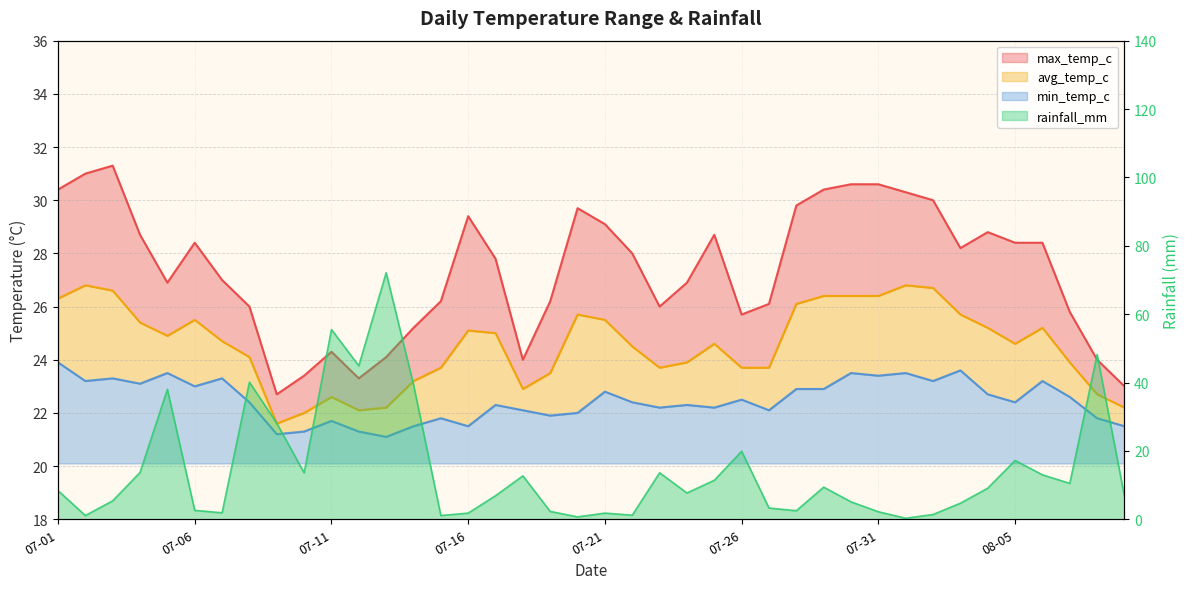

Is it true that avg_temp_c equals 25.2 at 08-06?

True